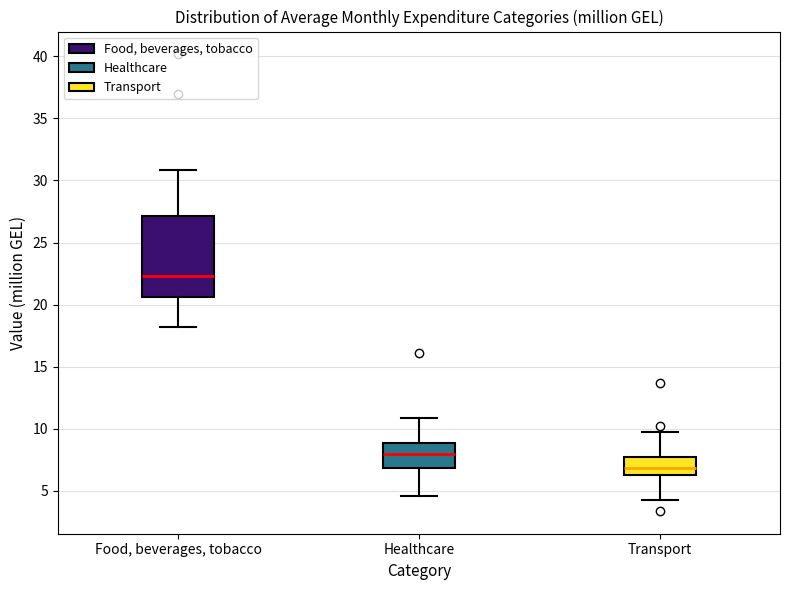

Where does the upper whisker of the box for Healthcare end on the y-axis? The values are not printed on the chart, so give them approximately, as read against the axis.

11.0